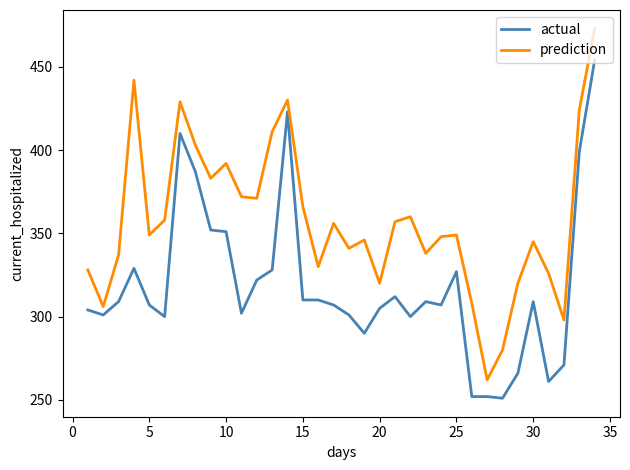

True or false: actual and prediction cross at least once.

False